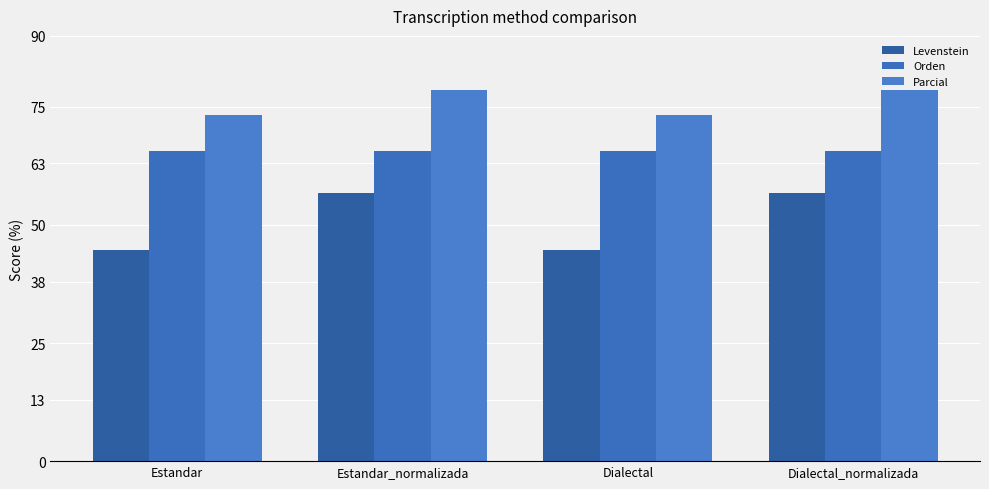

How many values in the Levenstein series exceed 56?

2